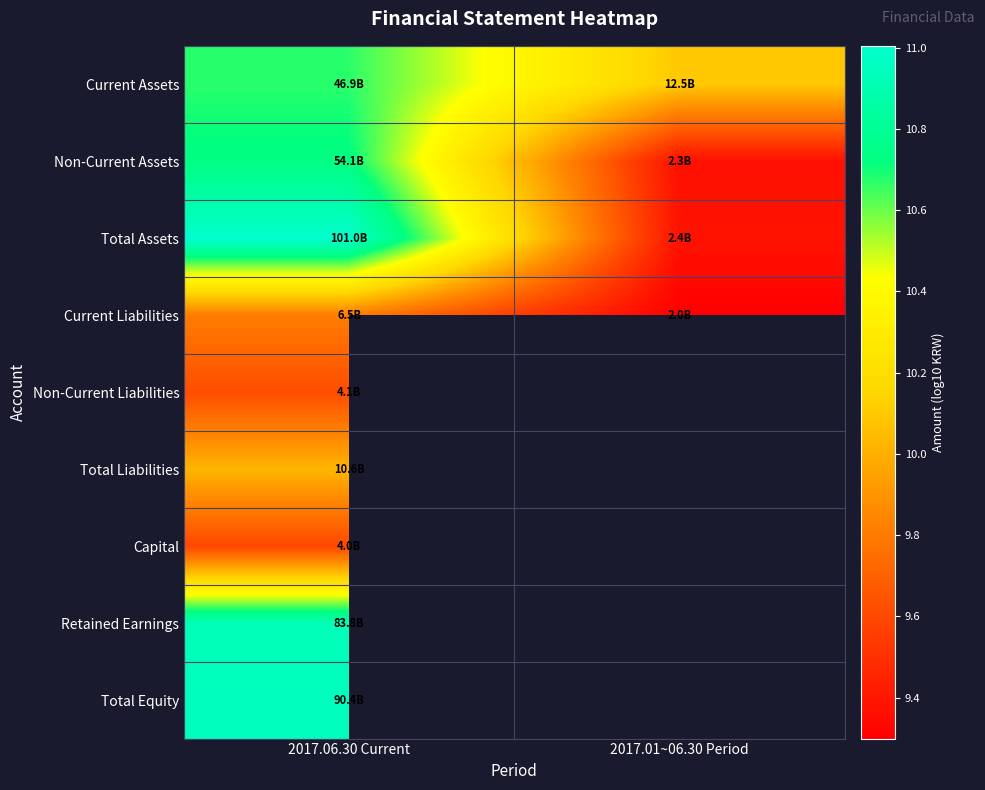

Which category has the lowest value across all series?

2017.01~06.30 Period